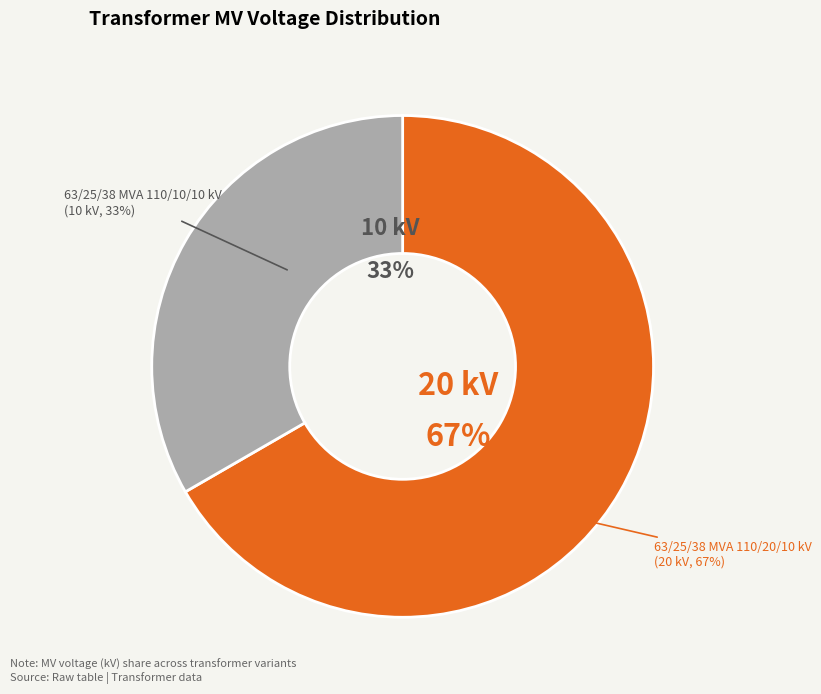

What percentage do 63/25/38 MVA 110/10/10 kV and 63/25/38 MVA 110/20/10 kV together represent?

100.0%